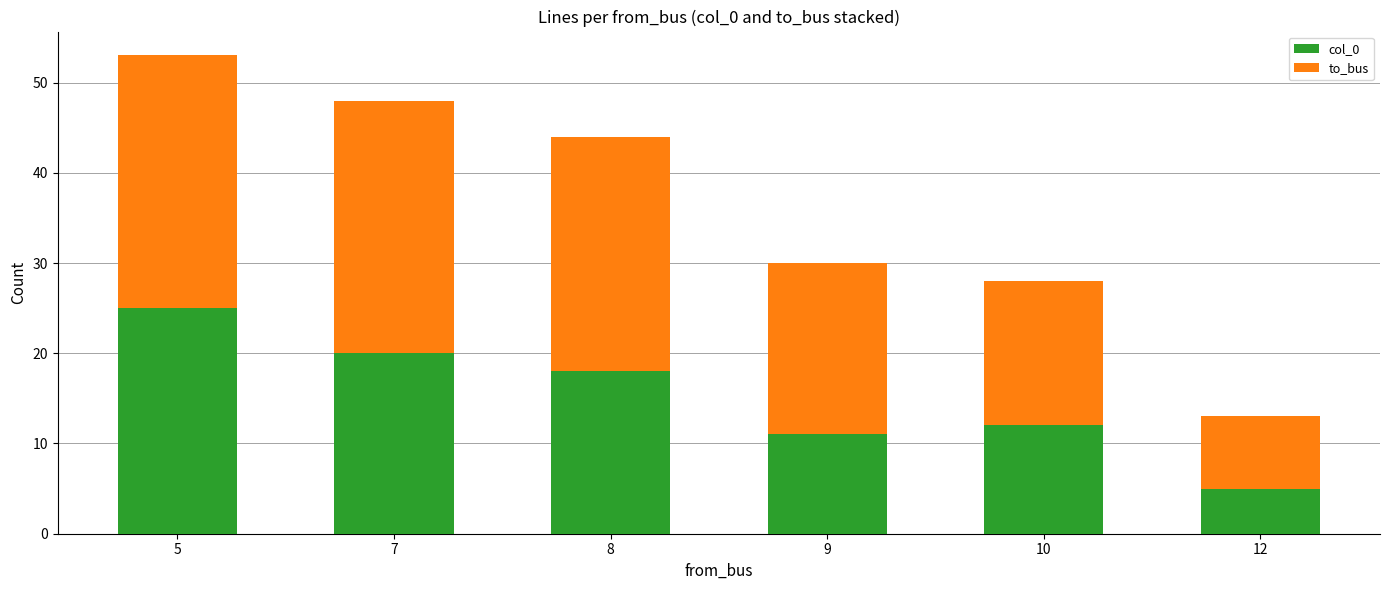

What is the maximum value for col_0?

25